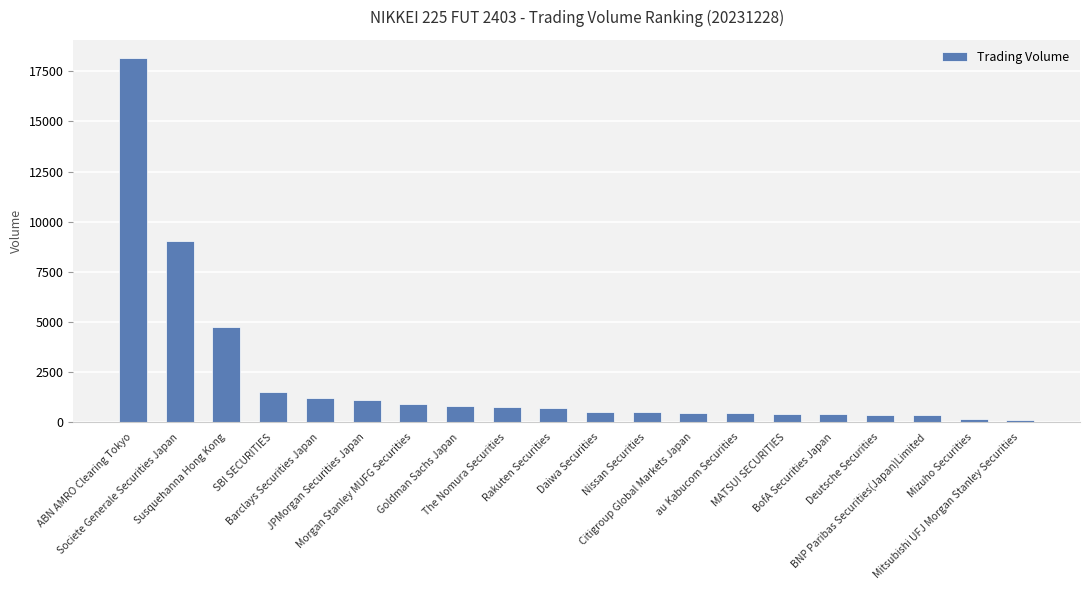

At which label is the value closest to 9146?

Societe Generale Securities Japan